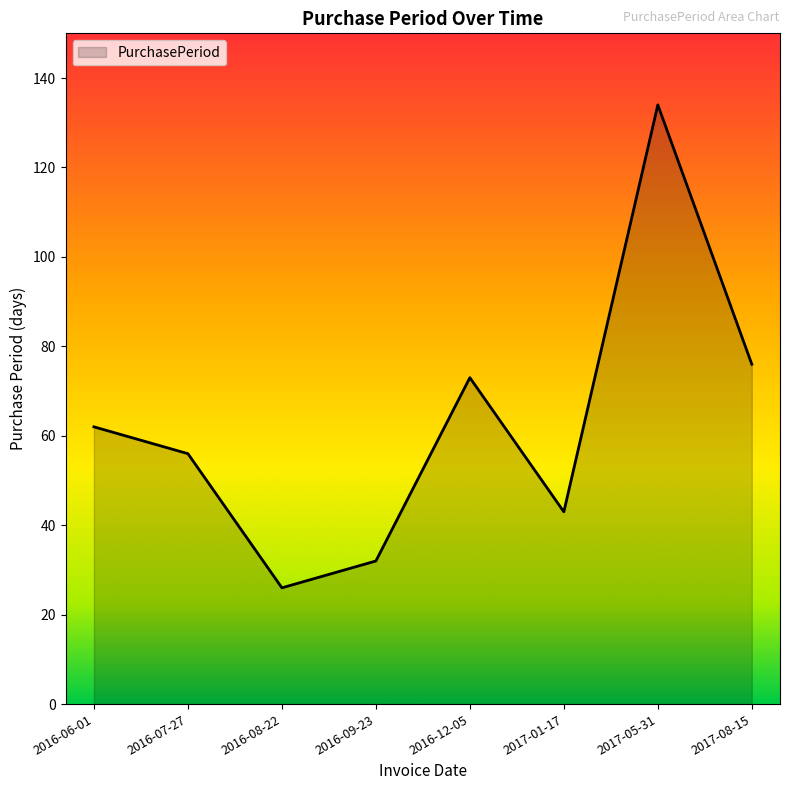

What is the change in value from 2016-06-01 to 2017-08-15?

+14